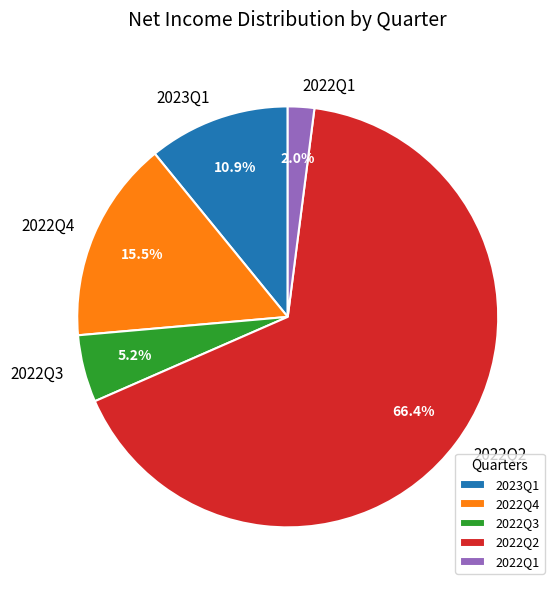

Is there any slice that represents more than half of the pie?

Yes